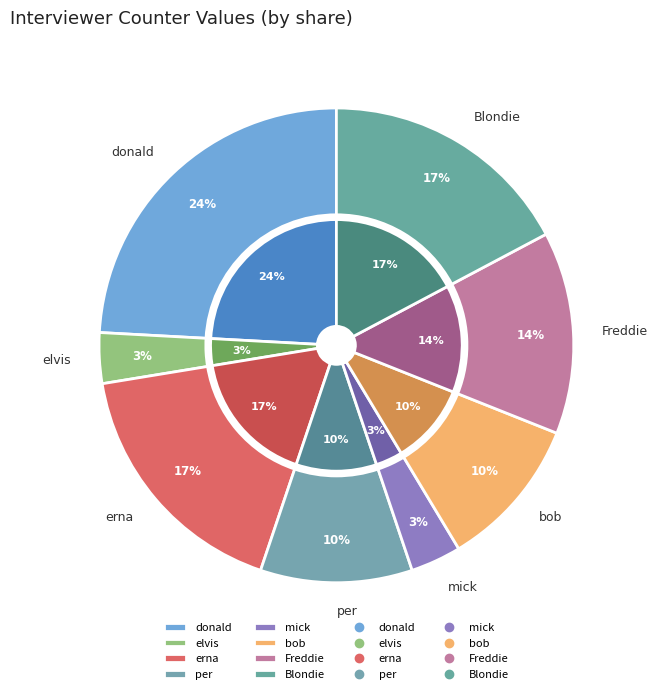

To the nearest percent, what is the average slice percentage?

12%